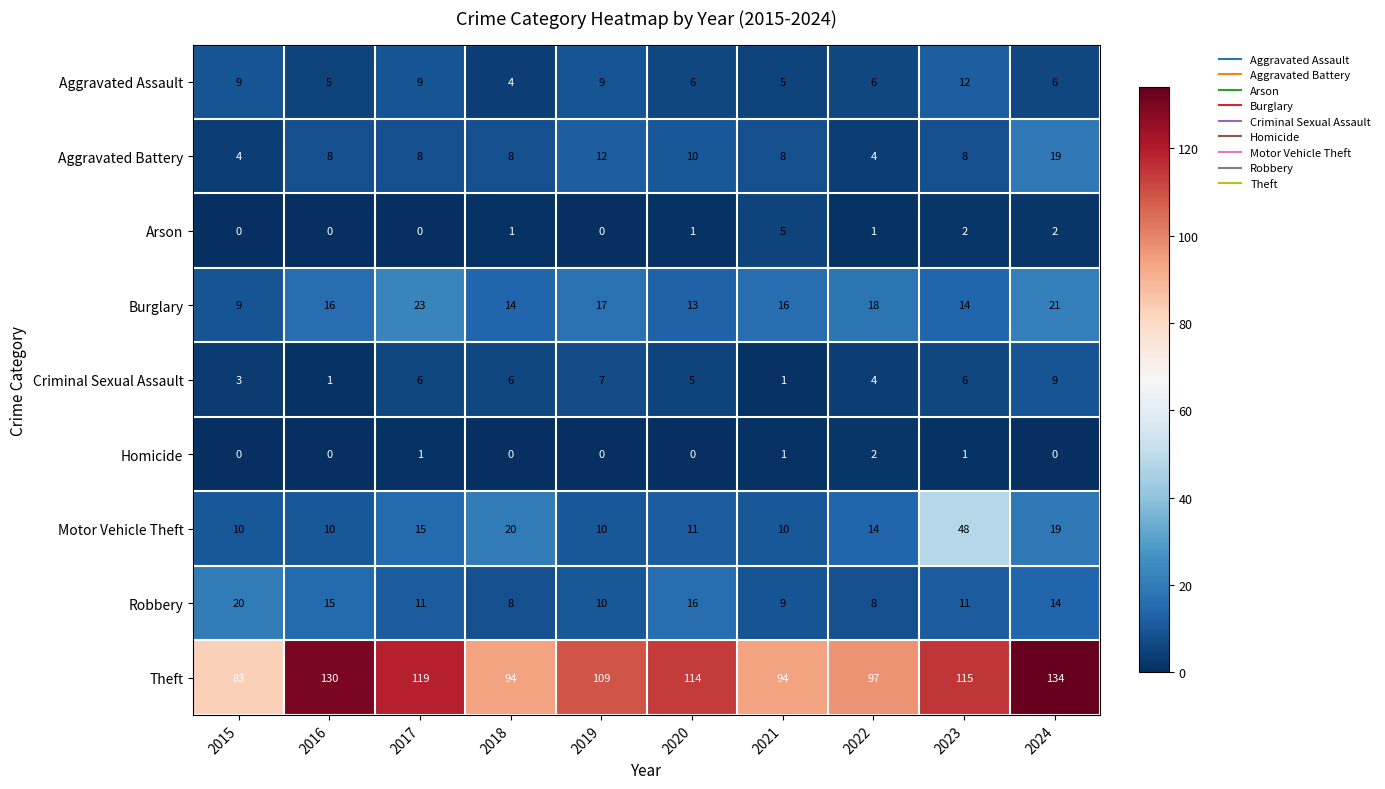

Which series has the widest spread of values?

Theft